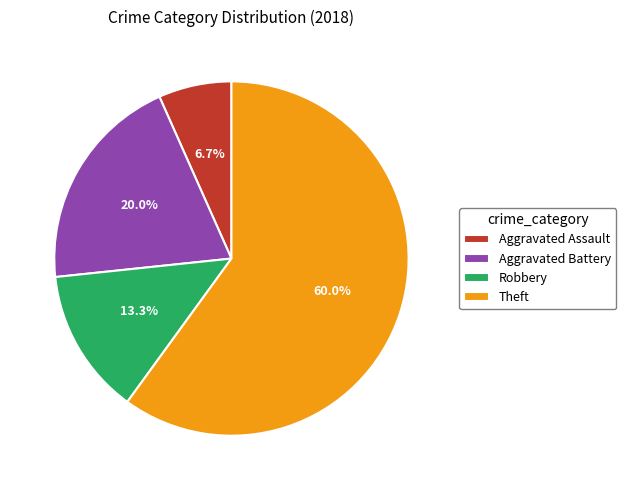

Is Theft the majority of the pie?

Yes